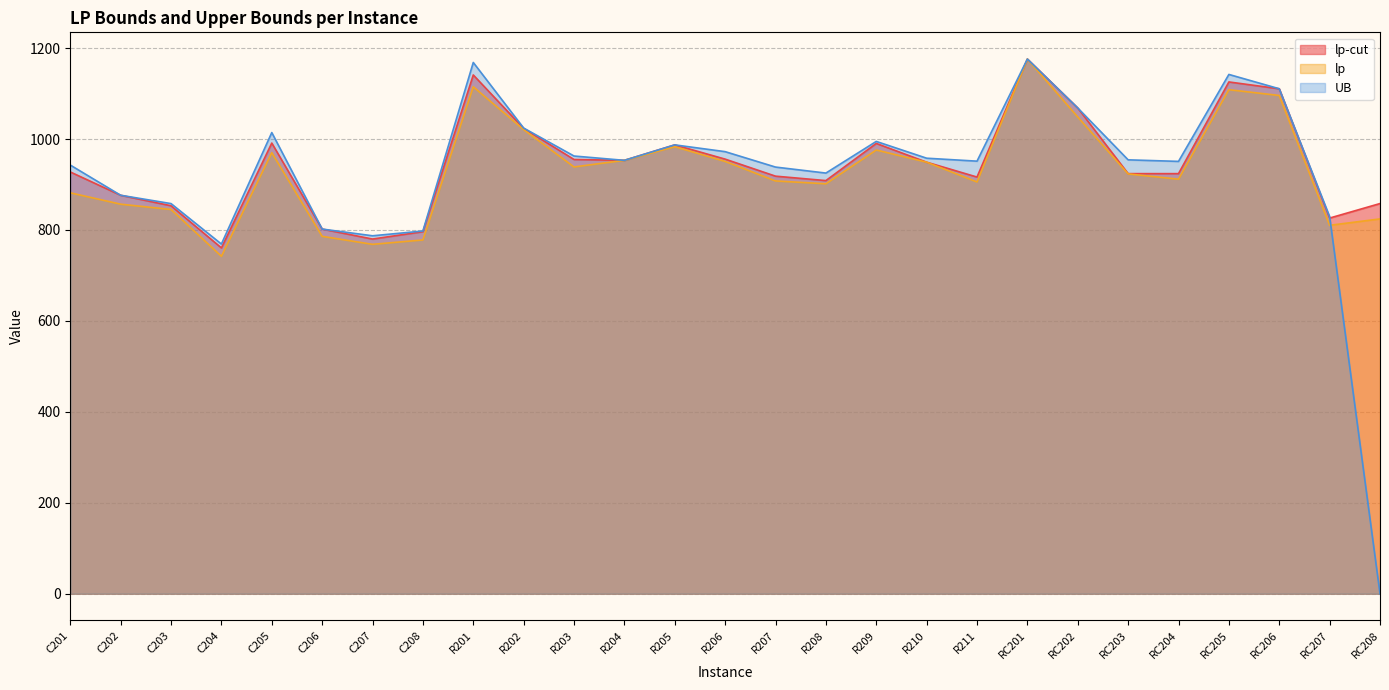

True or false: UB and lp cross at least once.

True